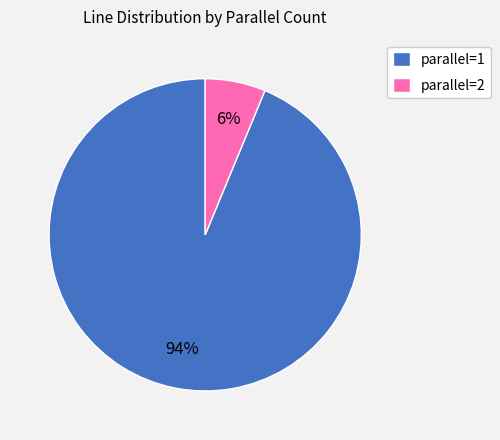

Does parallel=1 account for over 50% of the chart?

Yes